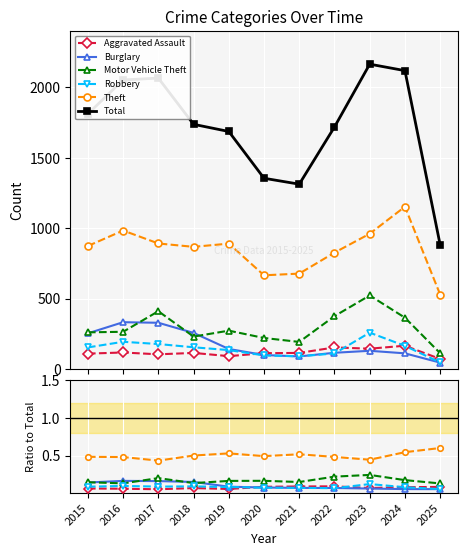

Reading left to right, extract all data points from this chart.

Aggravated Assault: 2015=0.1	2016=0.1	2017=0.1	2018=0.1	2019=0.1	2020=0.1	2021=0.1	2022=0.1	2023=0.1	2024=0.1	2025=0.1
Burglary: 2015=0.1	2016=0.2	2017=0.2	2018=0.1	2019=0.1	2020=0.1	2021=0.1	2022=0.1	2023=0.1	2024=0.1	2025=0.1
Motor Vehicle Theft: 2015=0.1	2016=0.1	2017=0.2	2018=0.1	2019=0.2	2020=0.2	2021=0.1	2022=0.2	2023=0.2	2024=0.2	2025=0.1
Robbery: 2015=0.1	2016=0.1	2017=0.1	2018=0.1	2019=0.1	2020=0.1	2021=0.1	2022=0.1	2023=0.1	2024=0.1	2025=0.1
Theft: 2015=0.5	2016=0.5	2017=0.4	2018=0.5	2019=0.5	2020=0.5	2021=0.5	2022=0.5	2023=0.4	2024=0.5	2025=0.6
Total: 2015=1812.0	2016=2053.0	2017=2066.0	2018=1738.0	2019=1687.0	2020=1355.0	2021=1313.0	2022=1719.0	2023=2165.0	2024=2119.0	2025=882.0